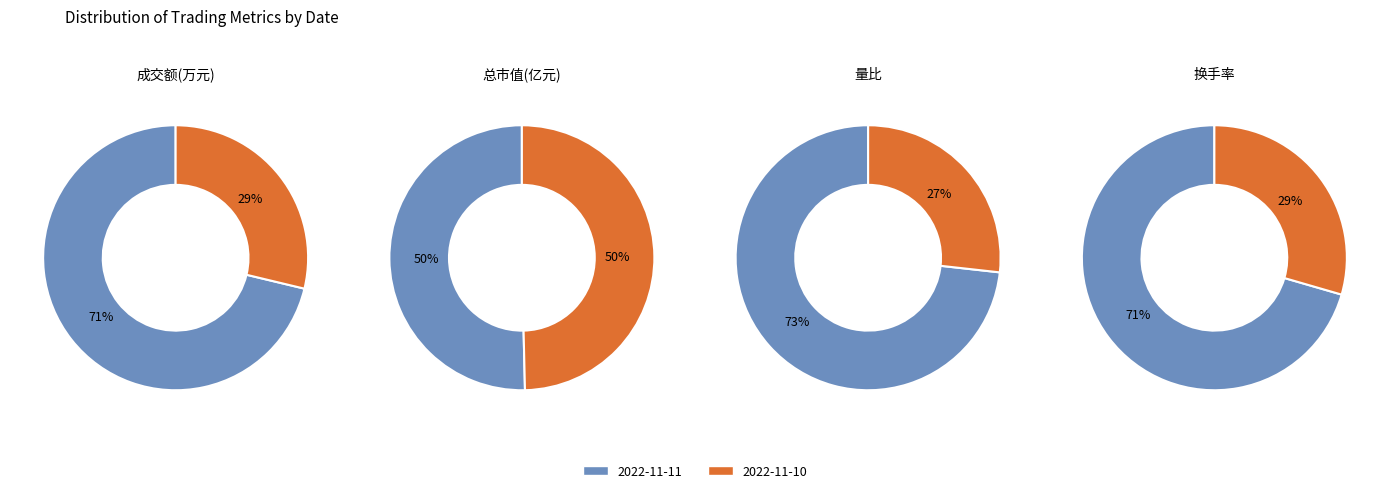

To the nearest percent, what is the difference between the largest and smallest slice percentages?

43%